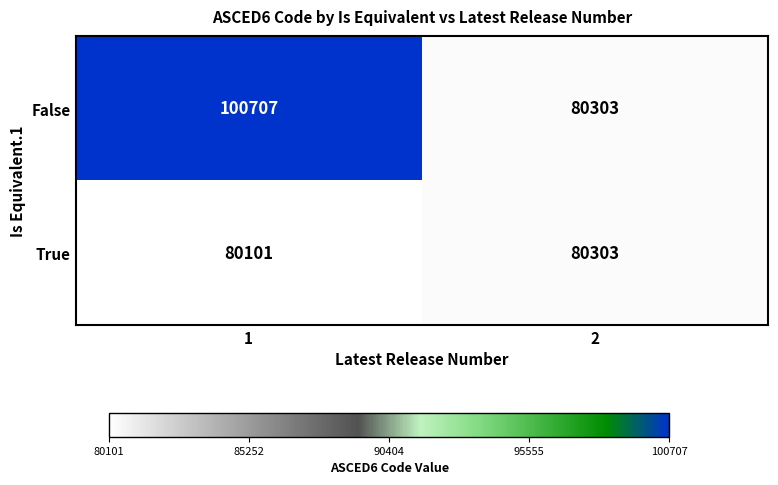

Reading left to right, extract all data points from this chart.

False: 1=100707	2=80303
True: 1=80101	2=80303